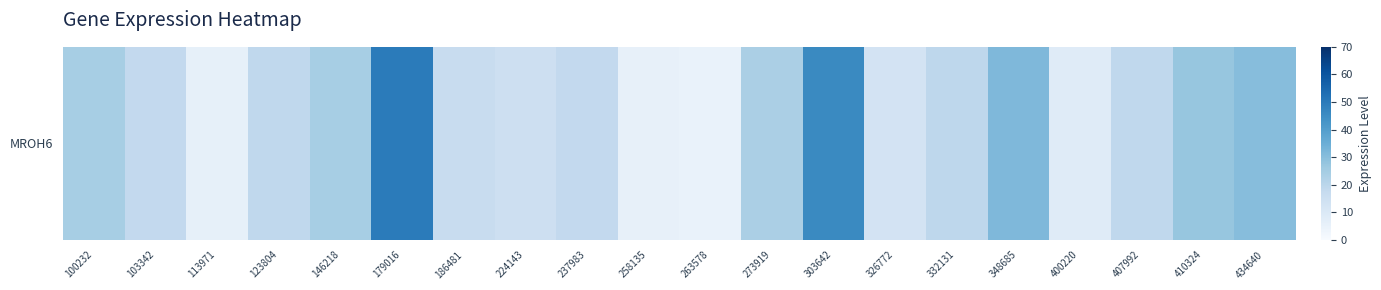

List the labels in order of value, largest first.

179016, 303642, 348685, 434640, 410324, 146218, 100232, 273919, 332131, 123804, 407992, 103342, 237983, 186481, 224143, 326772, 400220, 113971, 258135, 263578